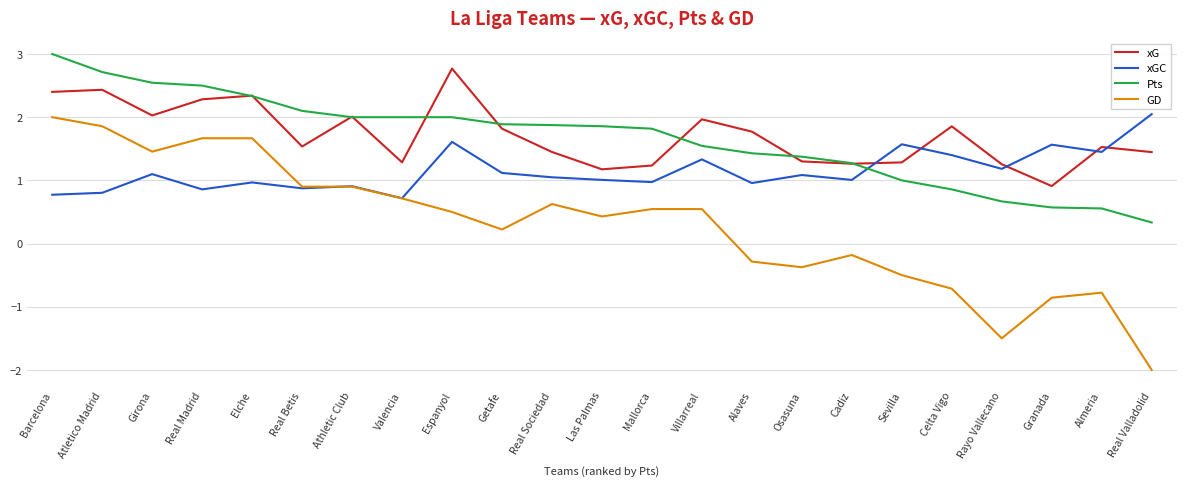

What is the approximate value of xG at Almeria?

1.5